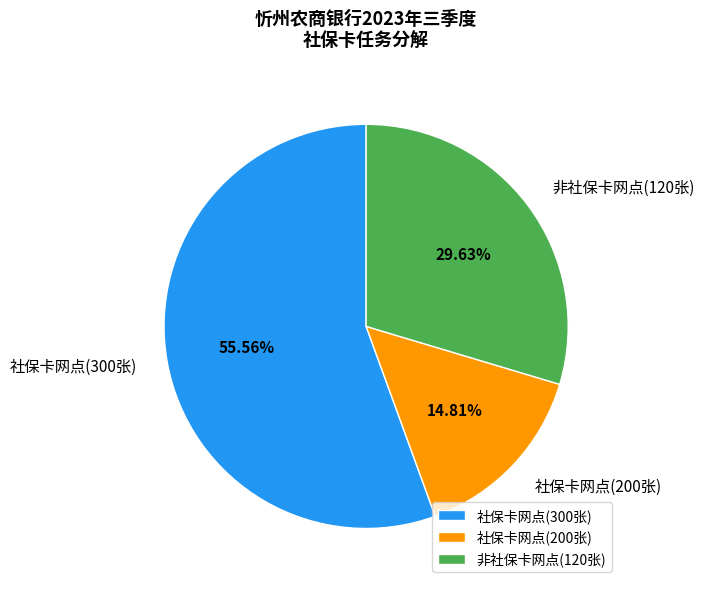

Which has a higher value, 非社保卡网点(120张) or 社保卡网点(300张)?

社保卡网点(300张)